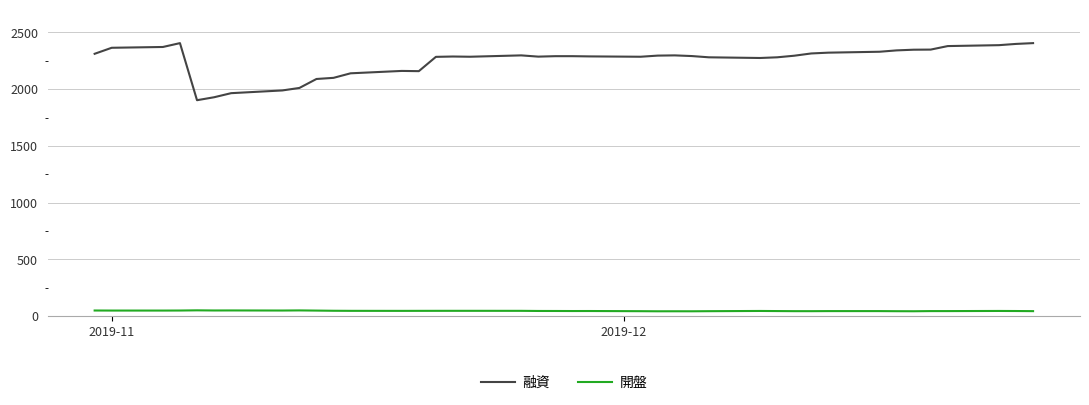

Which series has the largest range (max minus min)?

融資